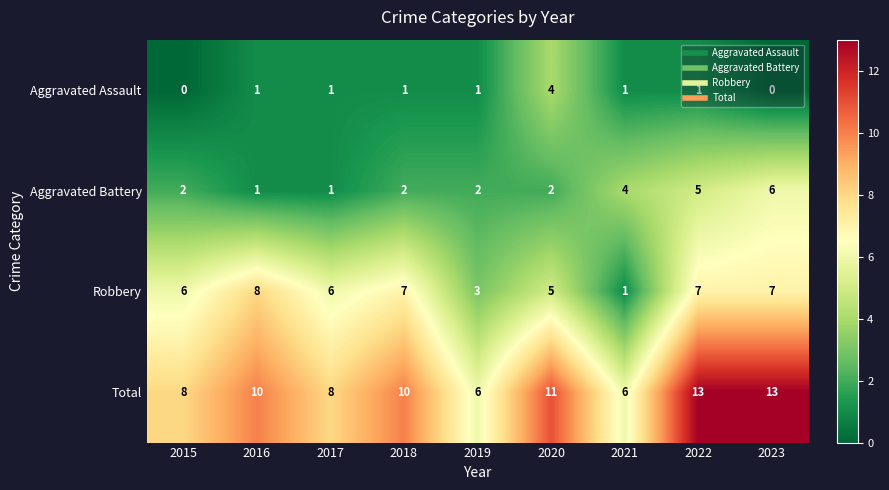

Which series has the largest total across all categories?

Total